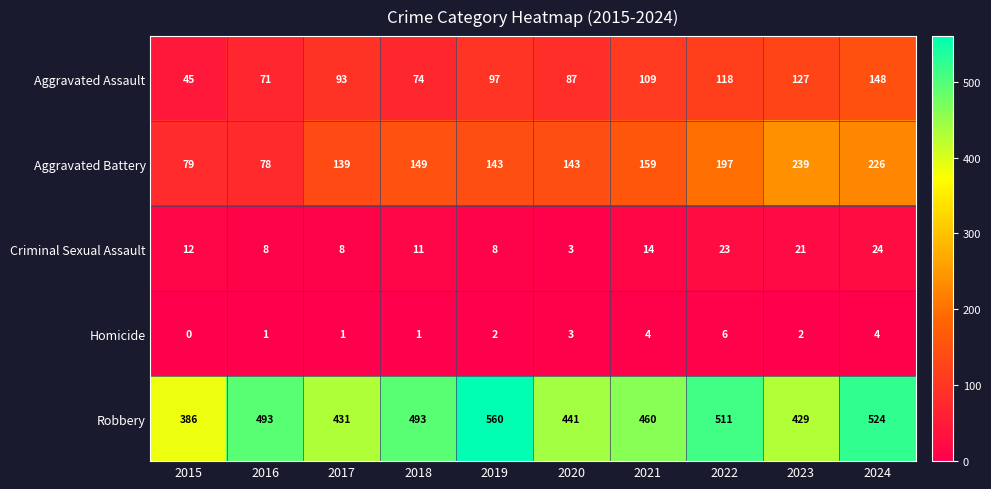

How many data points in Criminal Sexual Assault are less than 12?

5